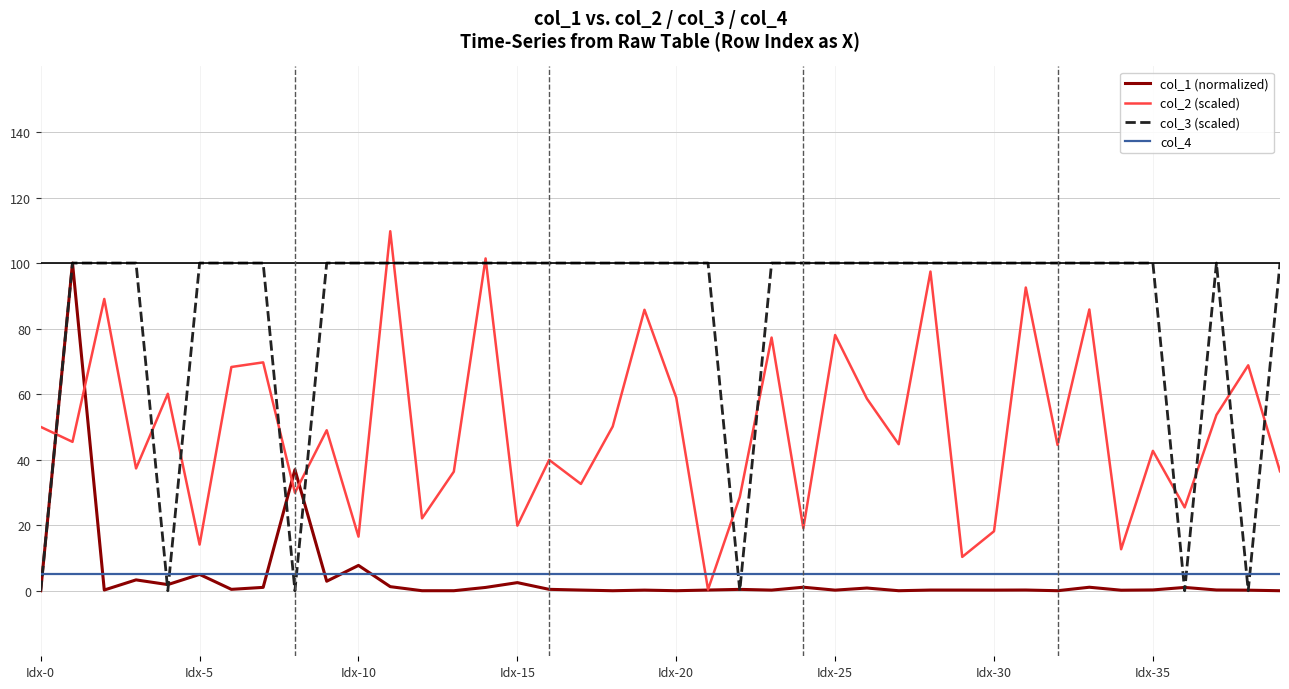

True or false: col_2 (scaled) has more than 0 points higher than both neighbors.

True